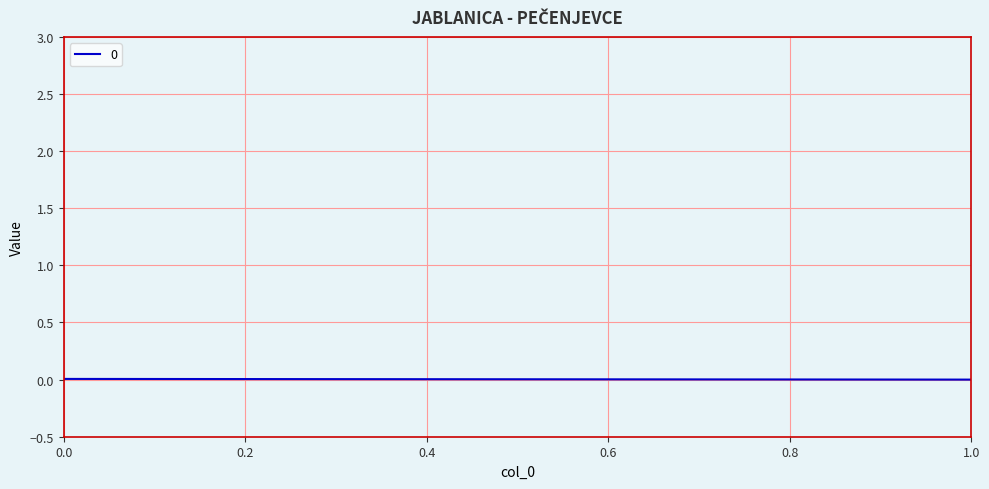

How many lines are shown in the chart?

1